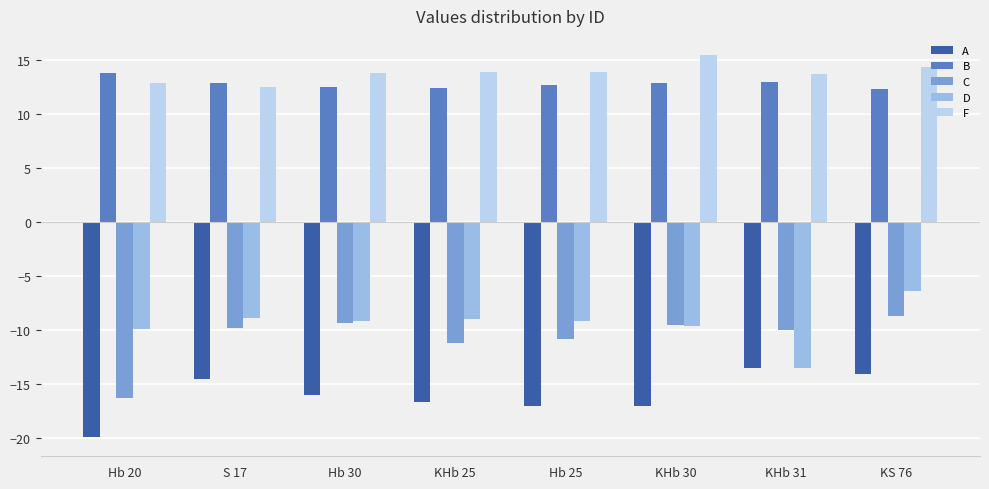

At KHb 31, list the series in order from smallest to largest.

D, A, C, B, F